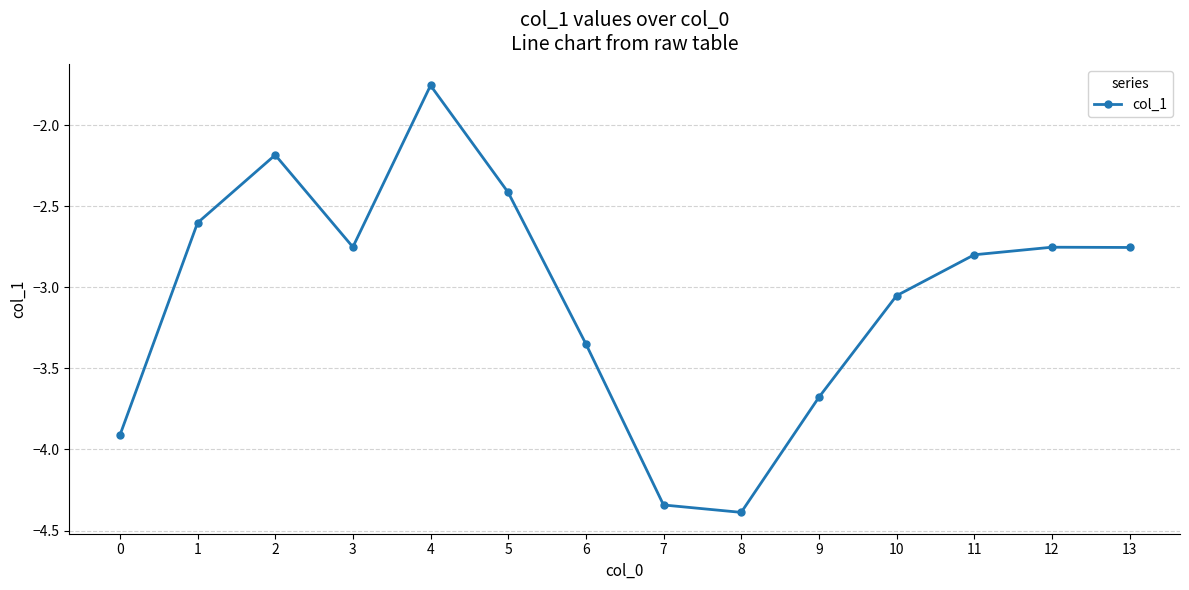

What is the value of the 9th point from the left?

-4.4